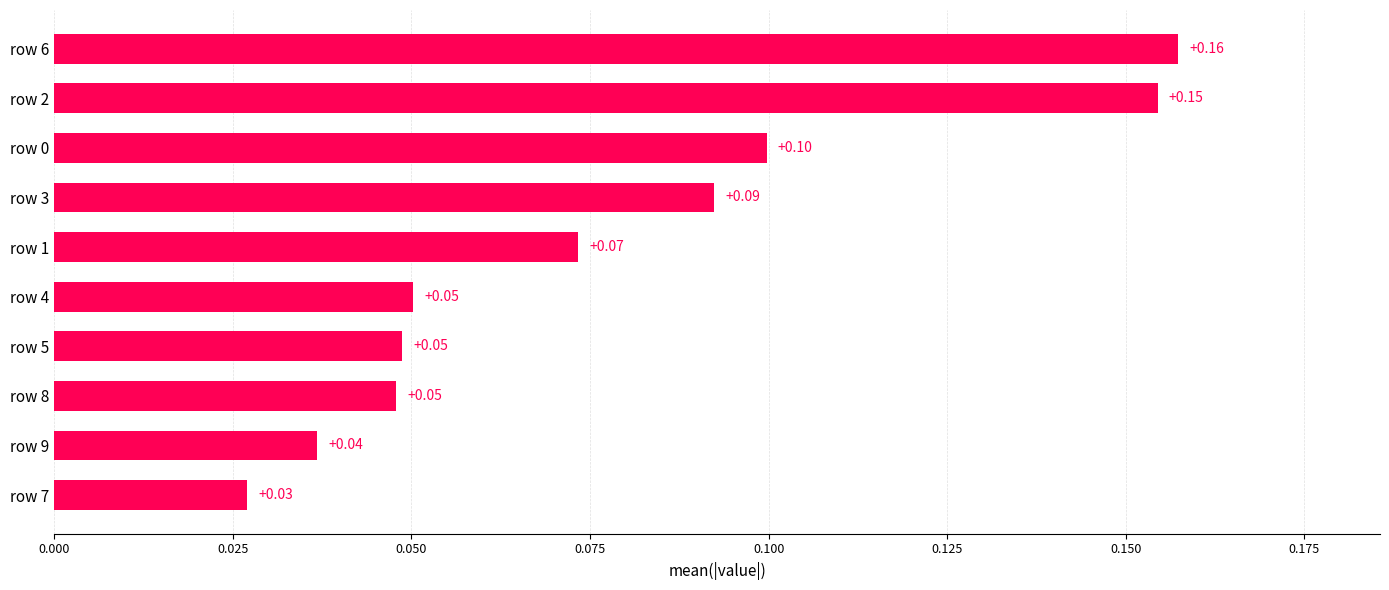

Between row 4 and row 6, which is larger?

row 6